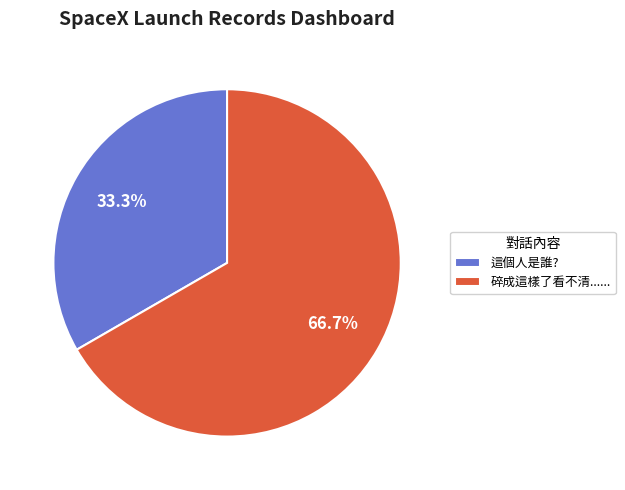

Rank the categories by value from highest to lowest.

碎成這樣了看不清......, 這個人是誰?